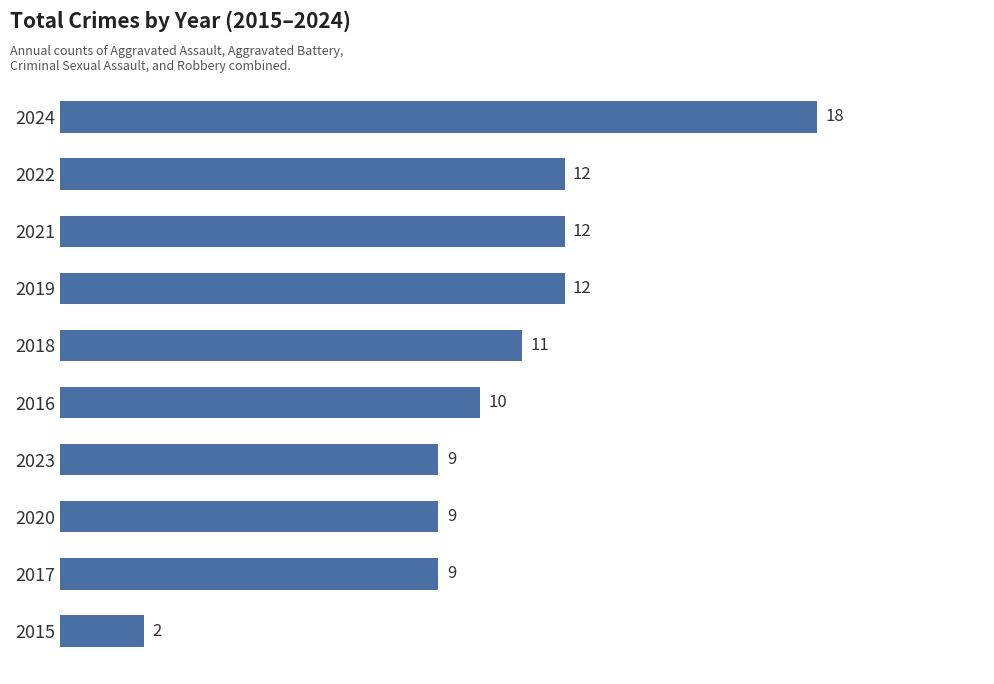

What is the sum of all values?

104